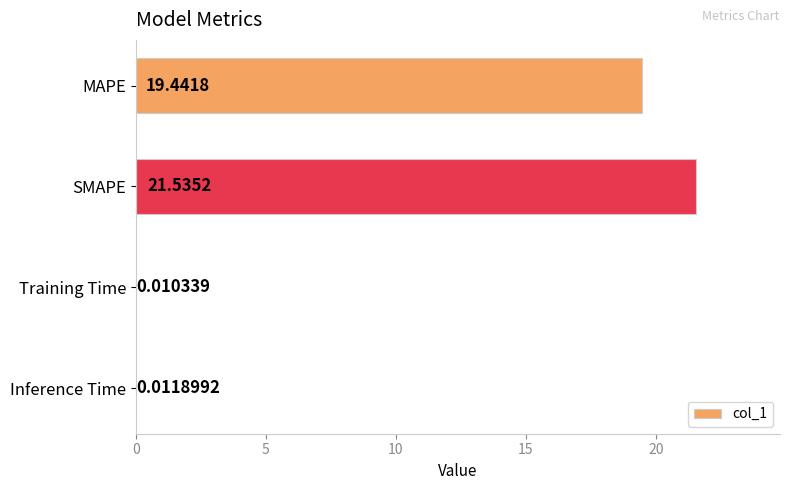

At which label is the value closest to 10?

MAPE